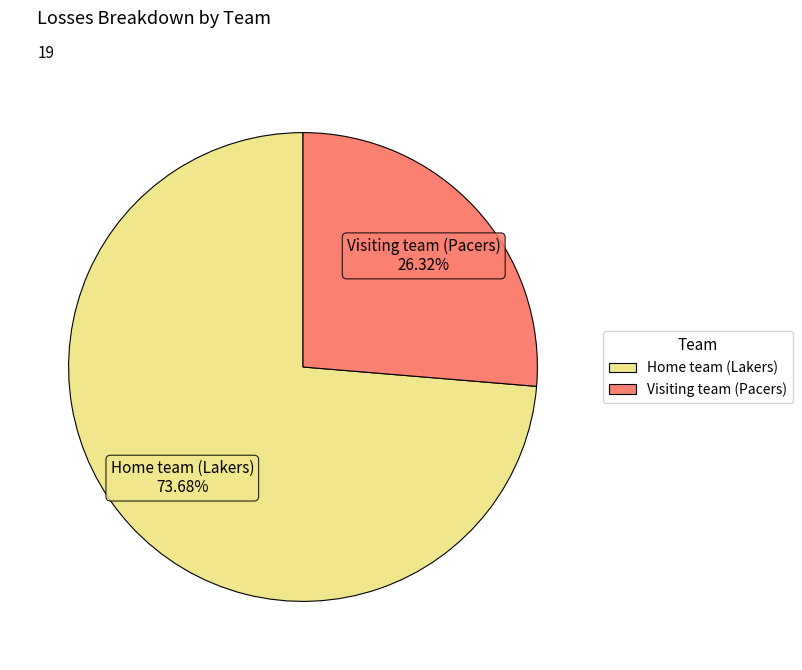

What is the ratio of the value at Home team (Lakers) to the value at Visiting team (Pacers)?

2.8